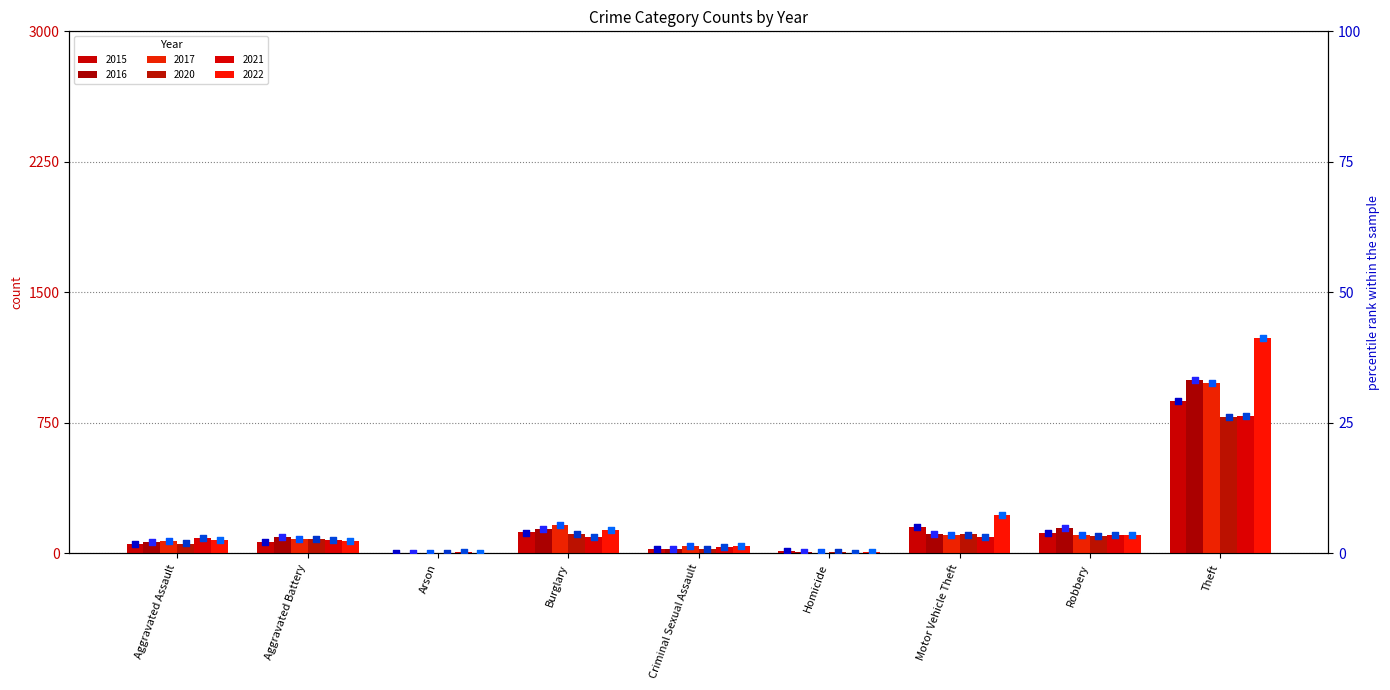

Is the value of 2021 %ile at Homicide greater than the value of 2016 %ile at Arson?

No